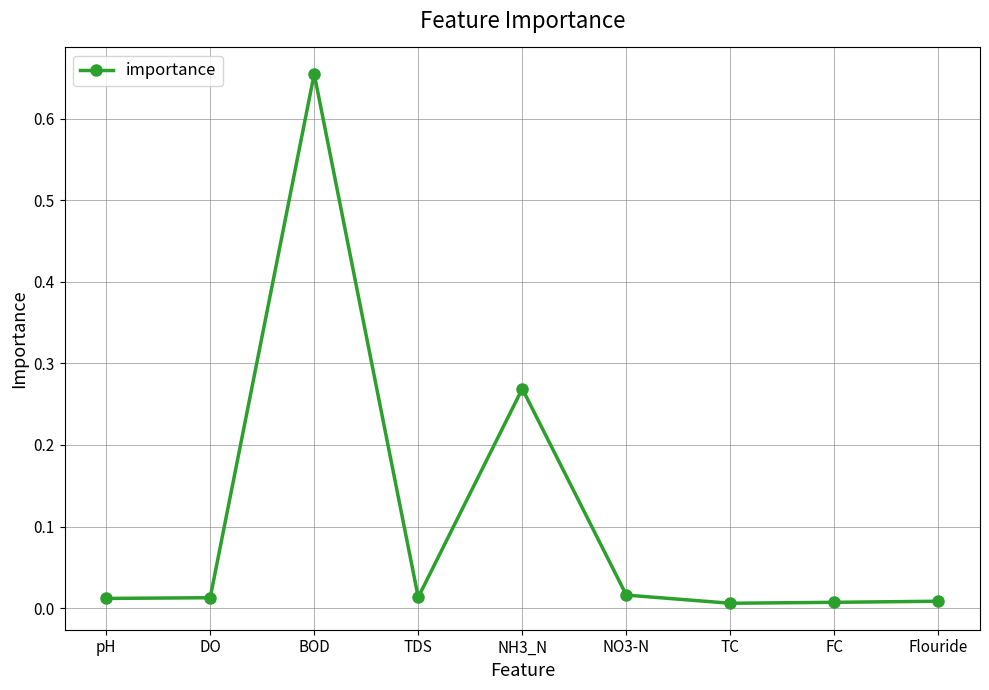

What is the sum of all values?

1.0